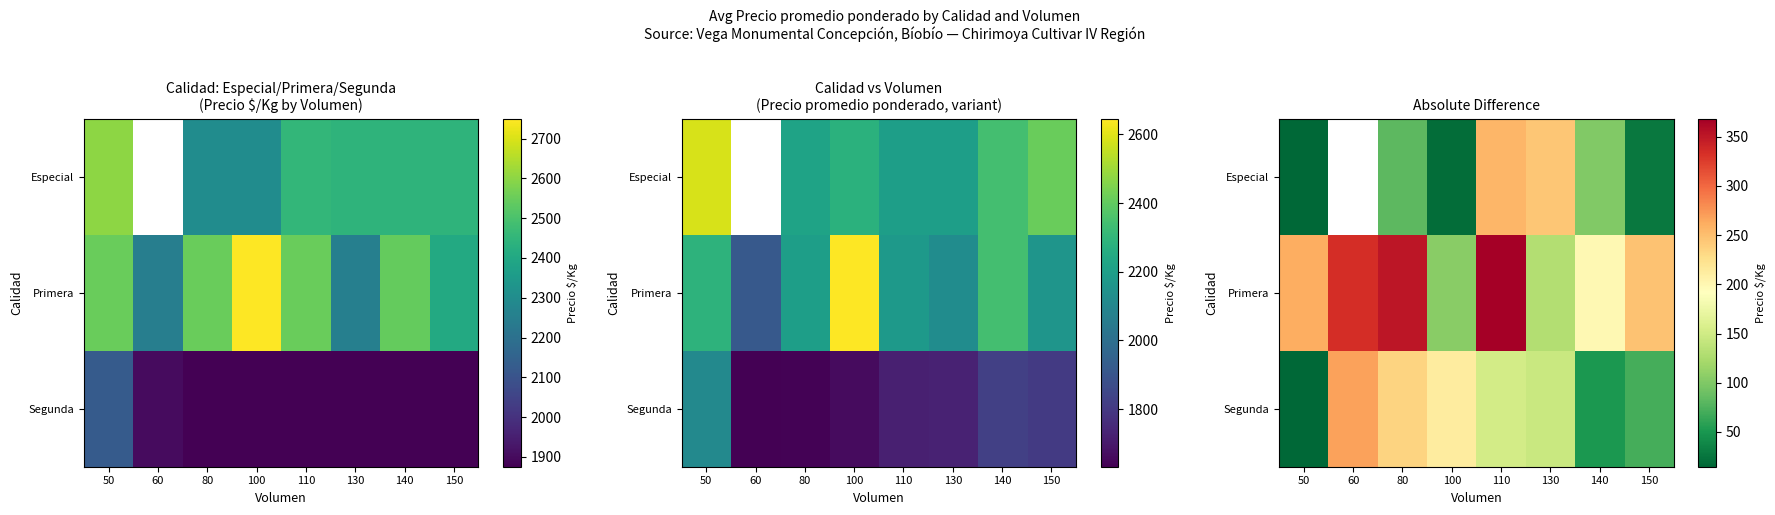

True or false: row_0 has a value of 52.2 at 140.

False